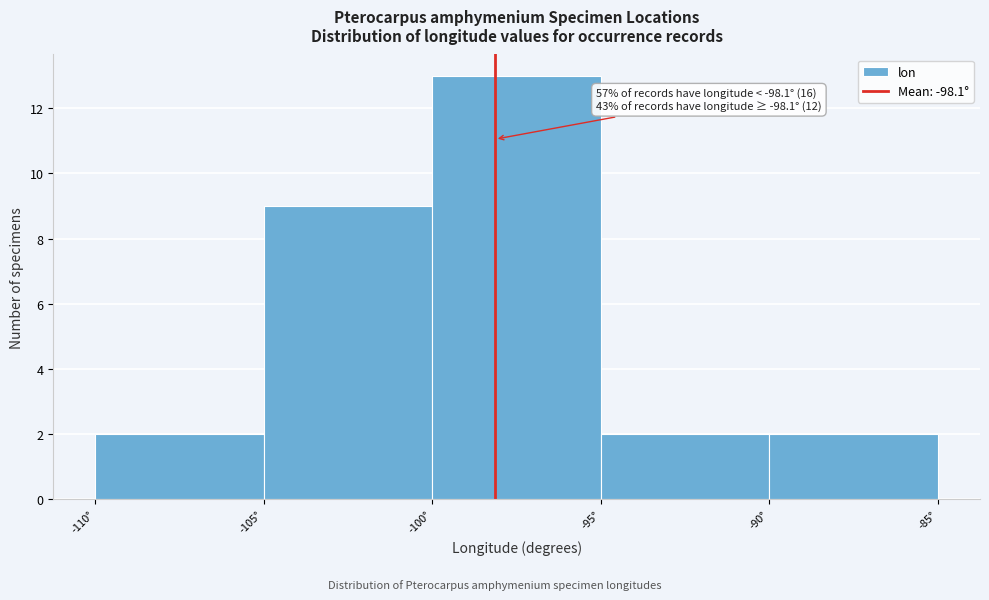

Over which range of the x-axis is the bar tallest?

-100 to -95